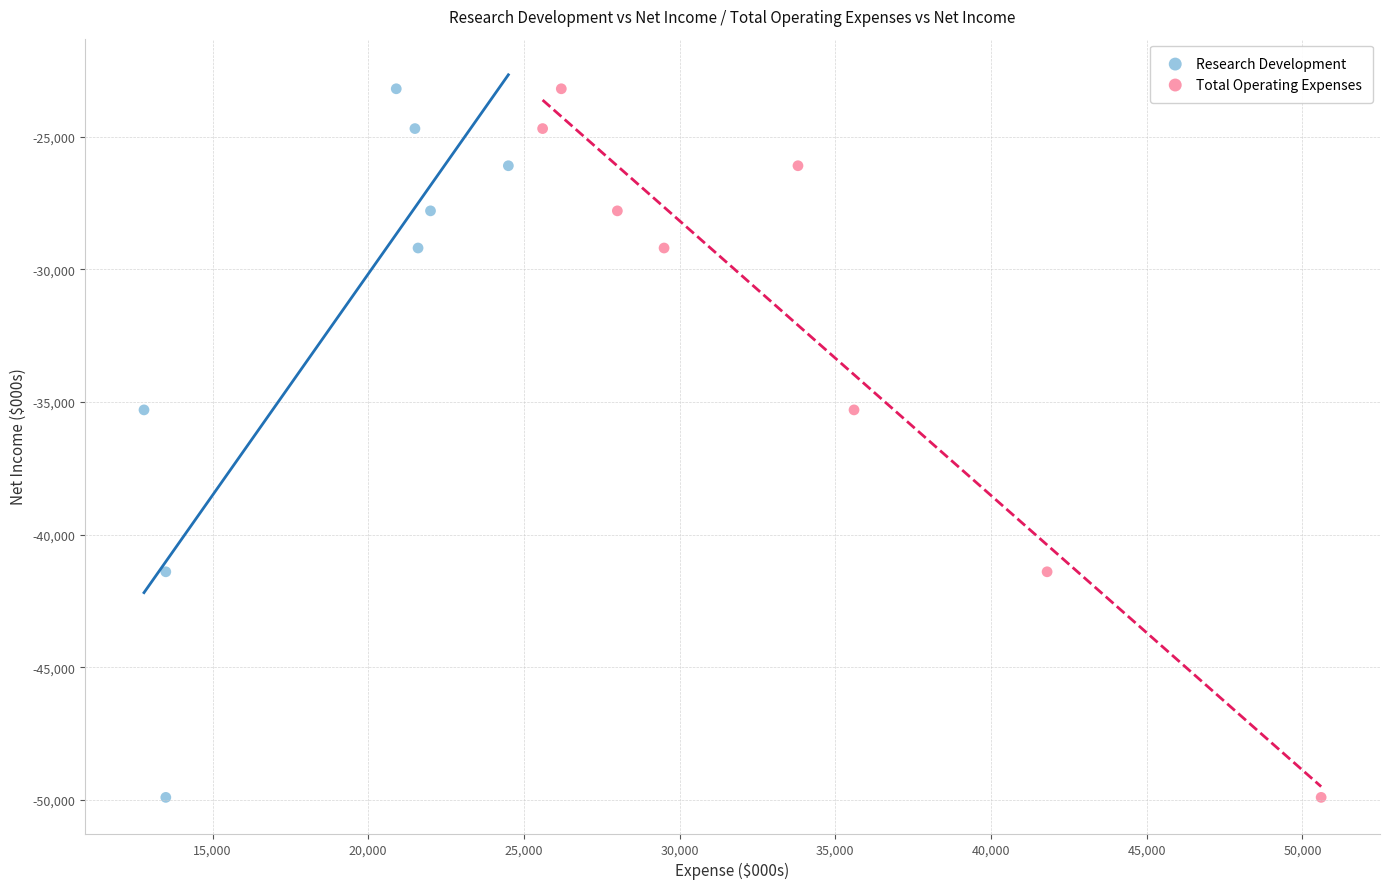

What are all the series names shown in the legend?

Research Development, Total Operating Expenses